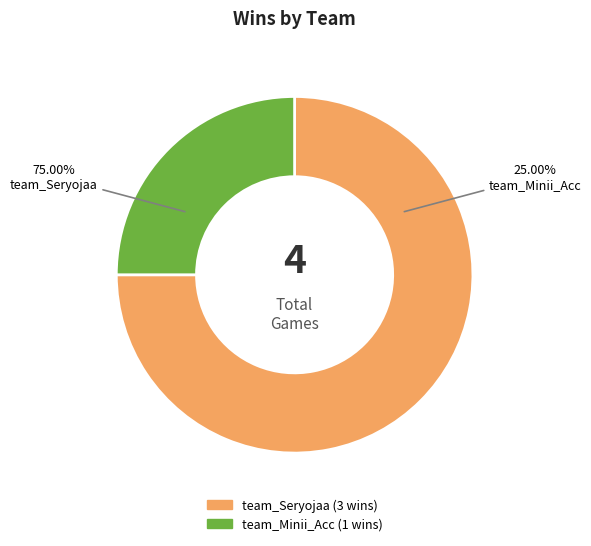

Which category accounts for the majority?

team_Seryojaa